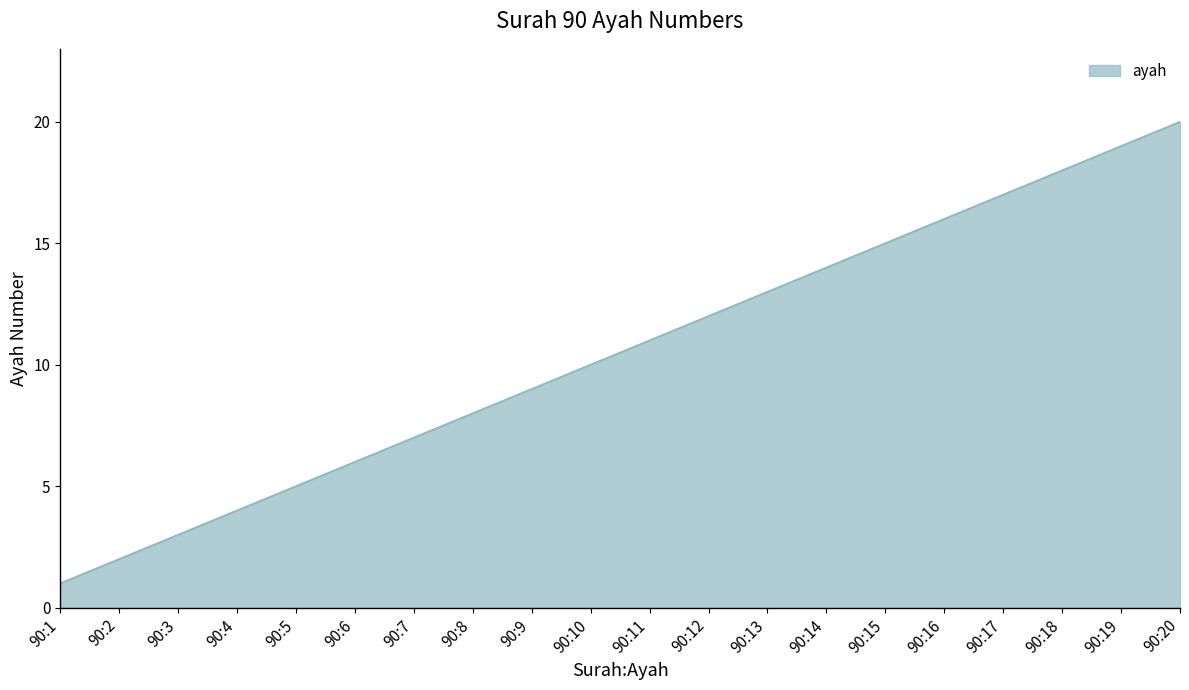

Count the number of data series in this chart.

1